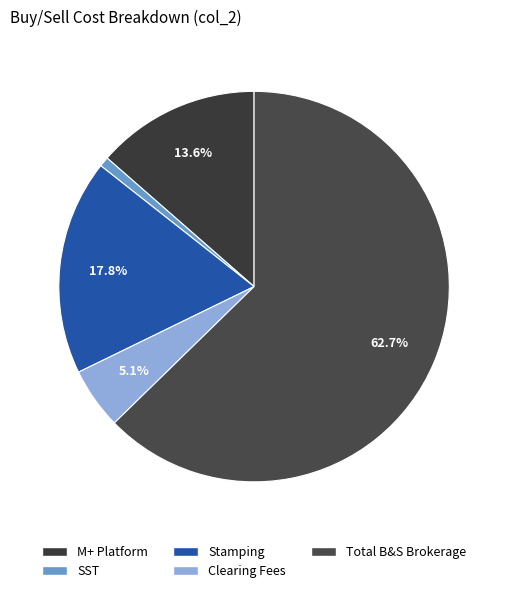

To the nearest percent, what is the difference between the largest and smallest slice percentages?

62%